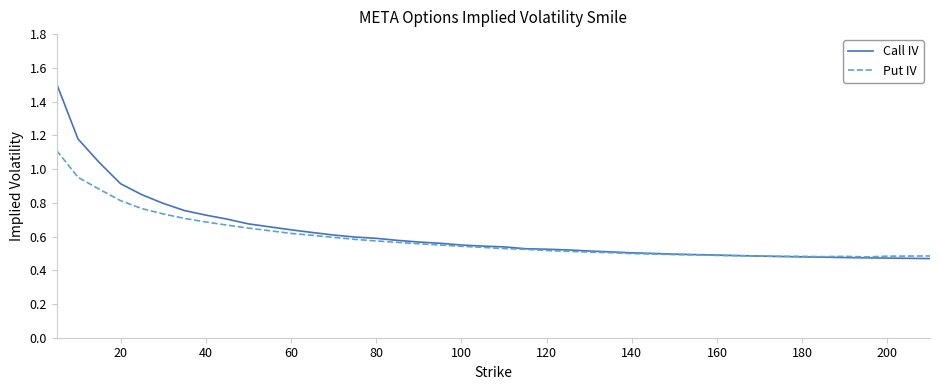

Which series has the largest range (max minus min)?

Call IV